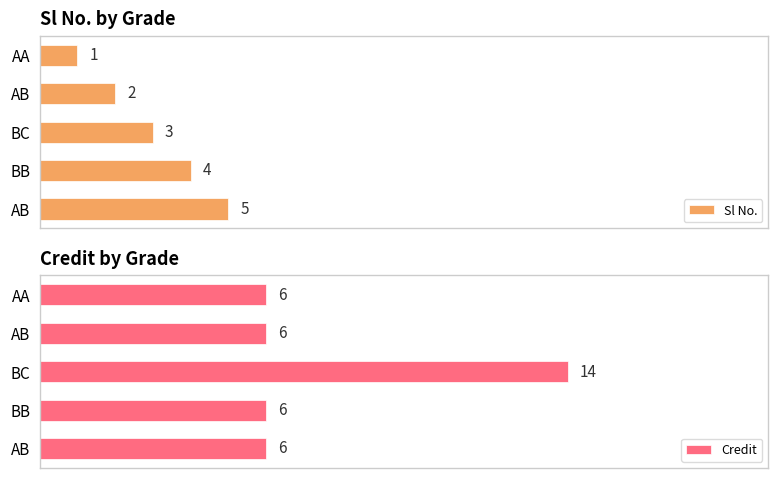

At which label is Sl No. closest to 3?

BC